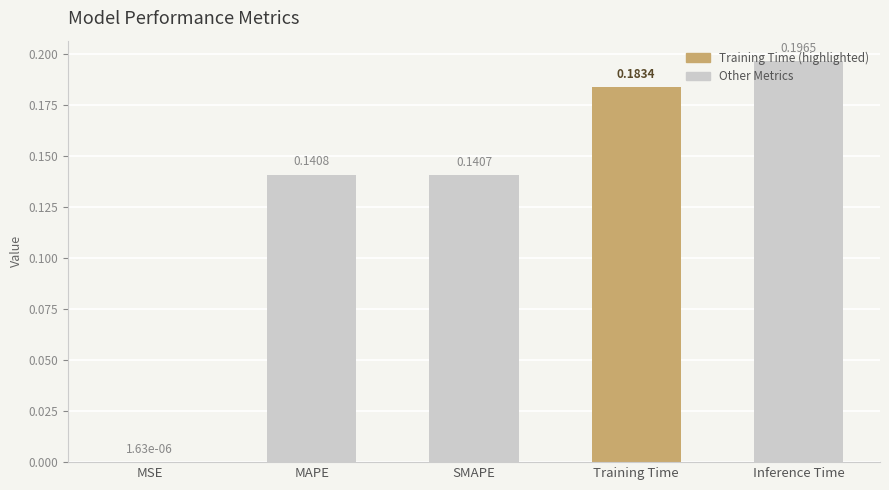

Which label corresponds to the largest value in the chart?

Inference Time